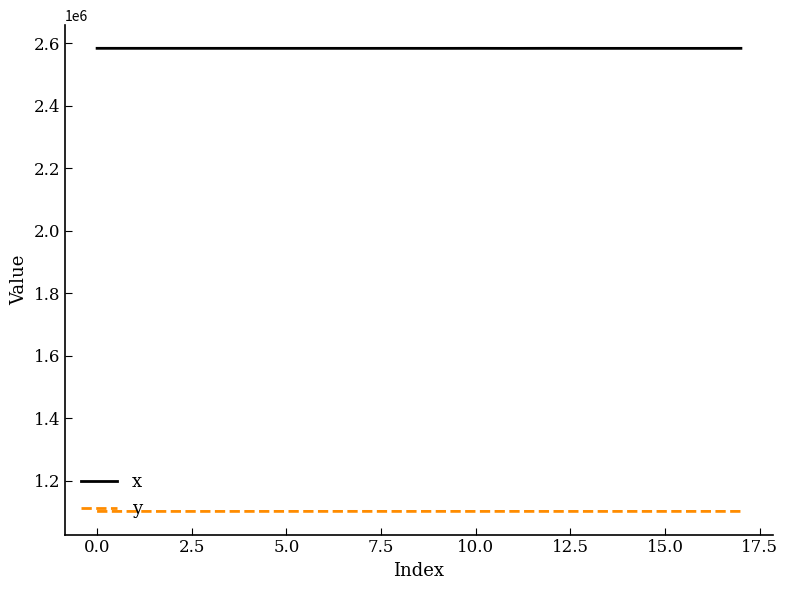

Is this an area chart (filled region under the line)?

No